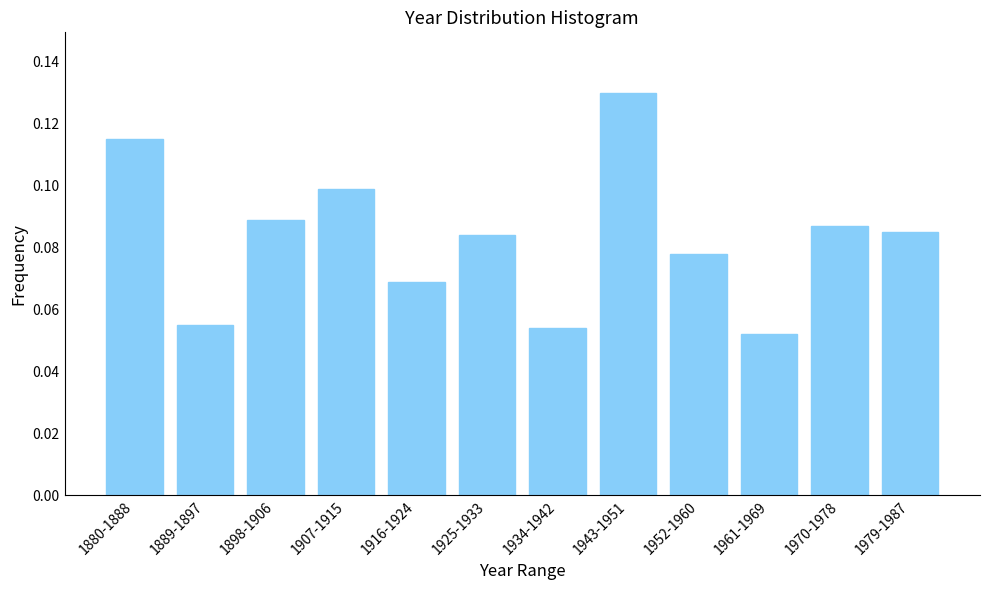

What is the sum of all values?

1.0